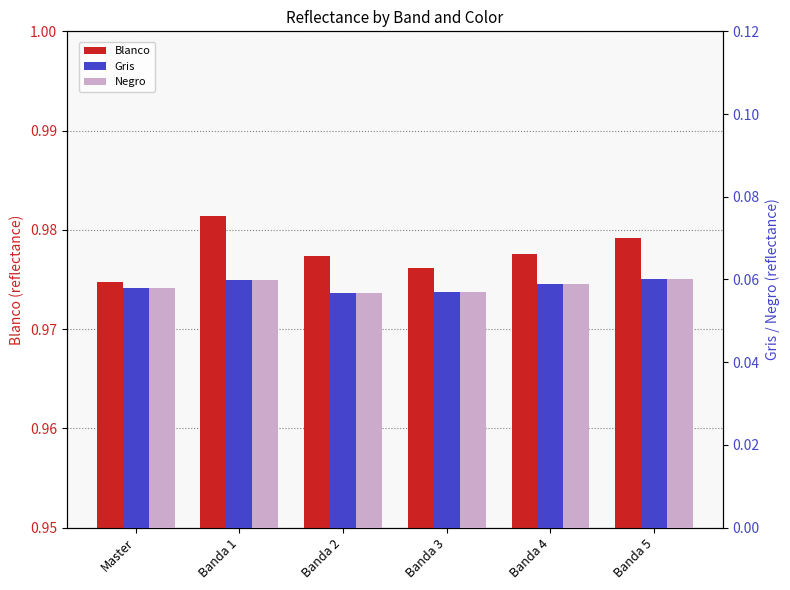

What are all the series names shown in the legend?

Blanco, Gris, Negro